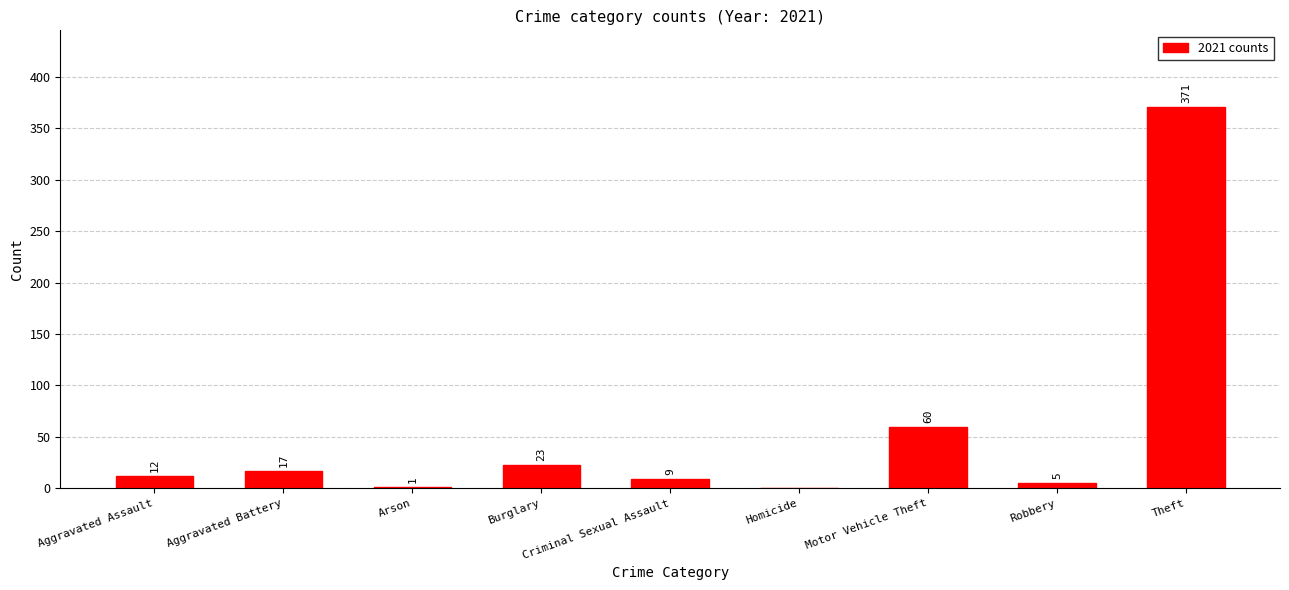

The chart shows a value of 23 at Burglary. True or false?

True